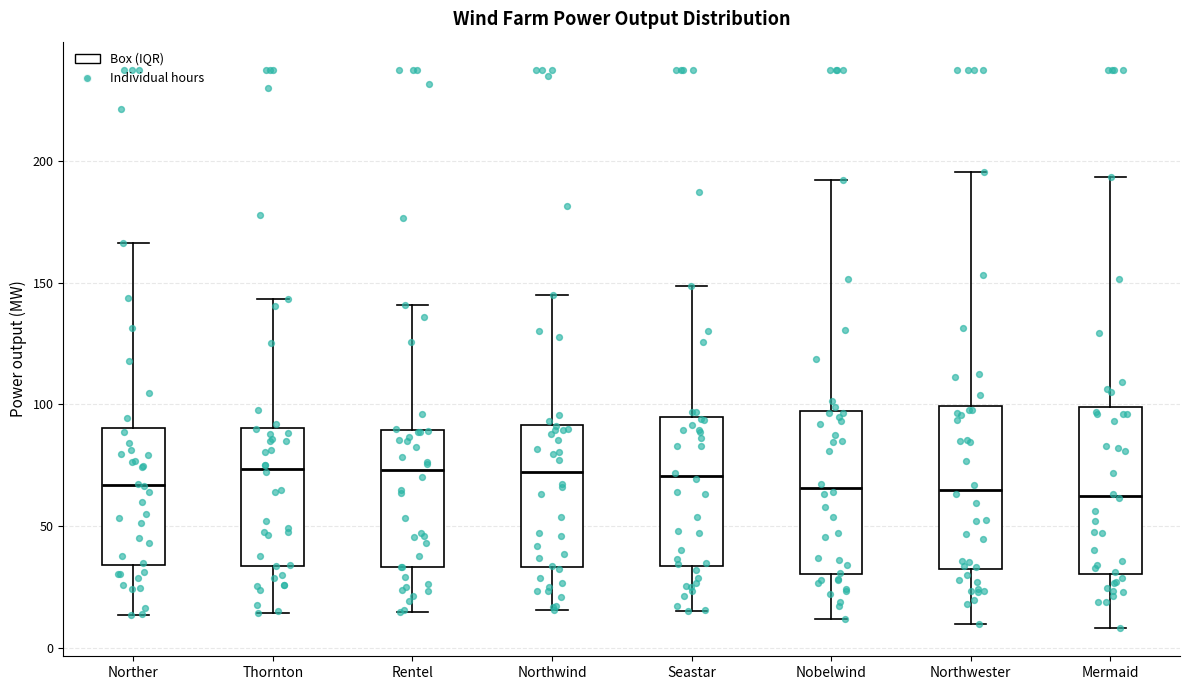

Reading left to right, transcribe this box plot: for each box, give where its median line is, the range the box spans, and where its two whiskers end, as read against the y-axis. The values are not printed on the chart, so give them approximately, as read against the axis.

Norther: median 65, box 35 to 90, whiskers 15 to 165
Thornton: median 75, box 35 to 90, whiskers 15 to 145
Rentel: median 75, box 35 to 90, whiskers 15 to 140
Northwind: median 70, box 35 to 90, whiskers 15 to 145
Seastar: median 70, box 35 to 95, whiskers 15 to 150
Nobelwind: median 65, box 30 to 95, whiskers 10 to 190
Northwester: median 65, box 30 to 100, whiskers 10 to 195
Mermaid: median 60, box 30 to 100, whiskers 10 to 195